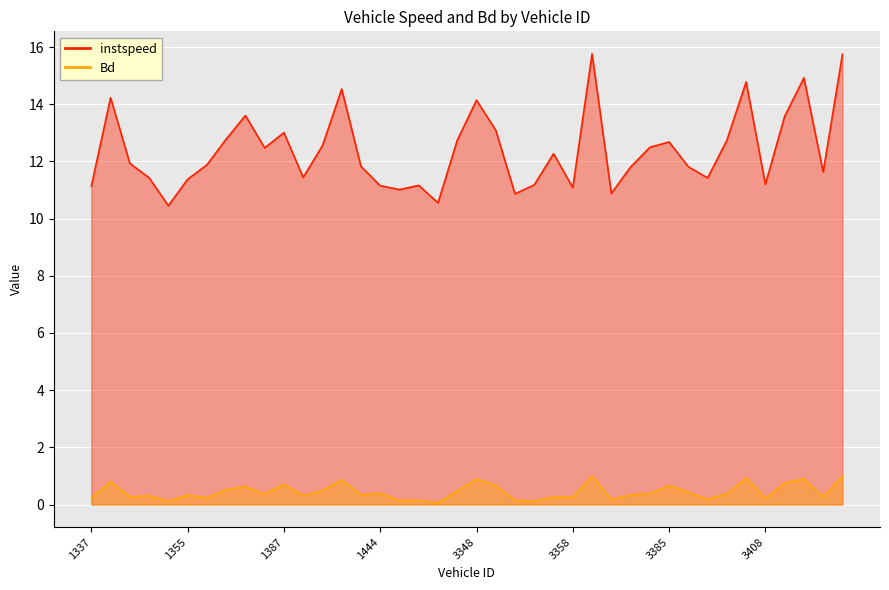

Read the instspeed value at 3352.

11.2